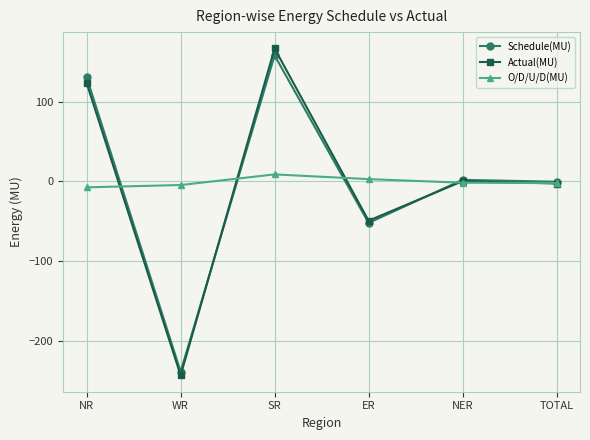

What is the label of the 1st point from the right?

TOTAL